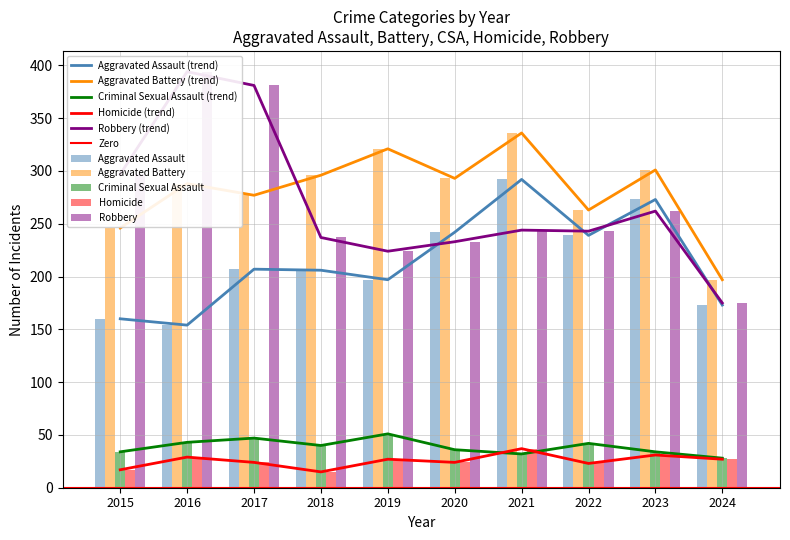

Rank the series at 2023 from lowest to highest value.

Homicide, Criminal Sexual Assault, Robbery, Aggravated Assault, Aggravated Battery